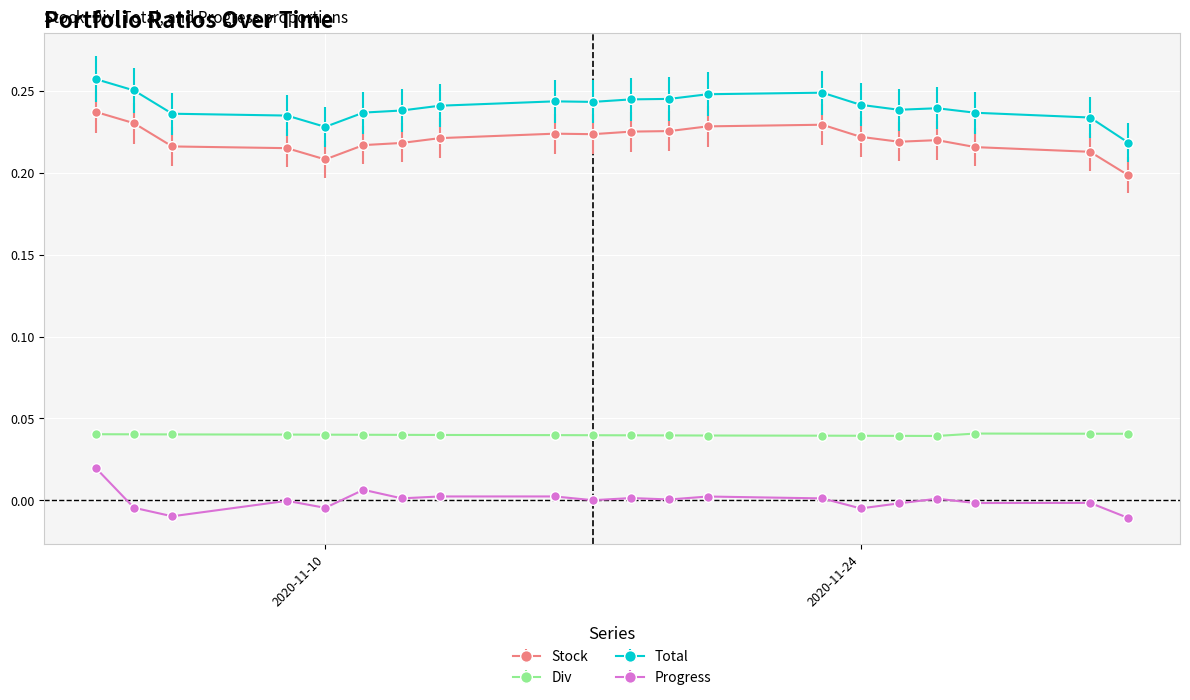

What are all the series names shown in the legend?

Stock, Div, Total, Progress